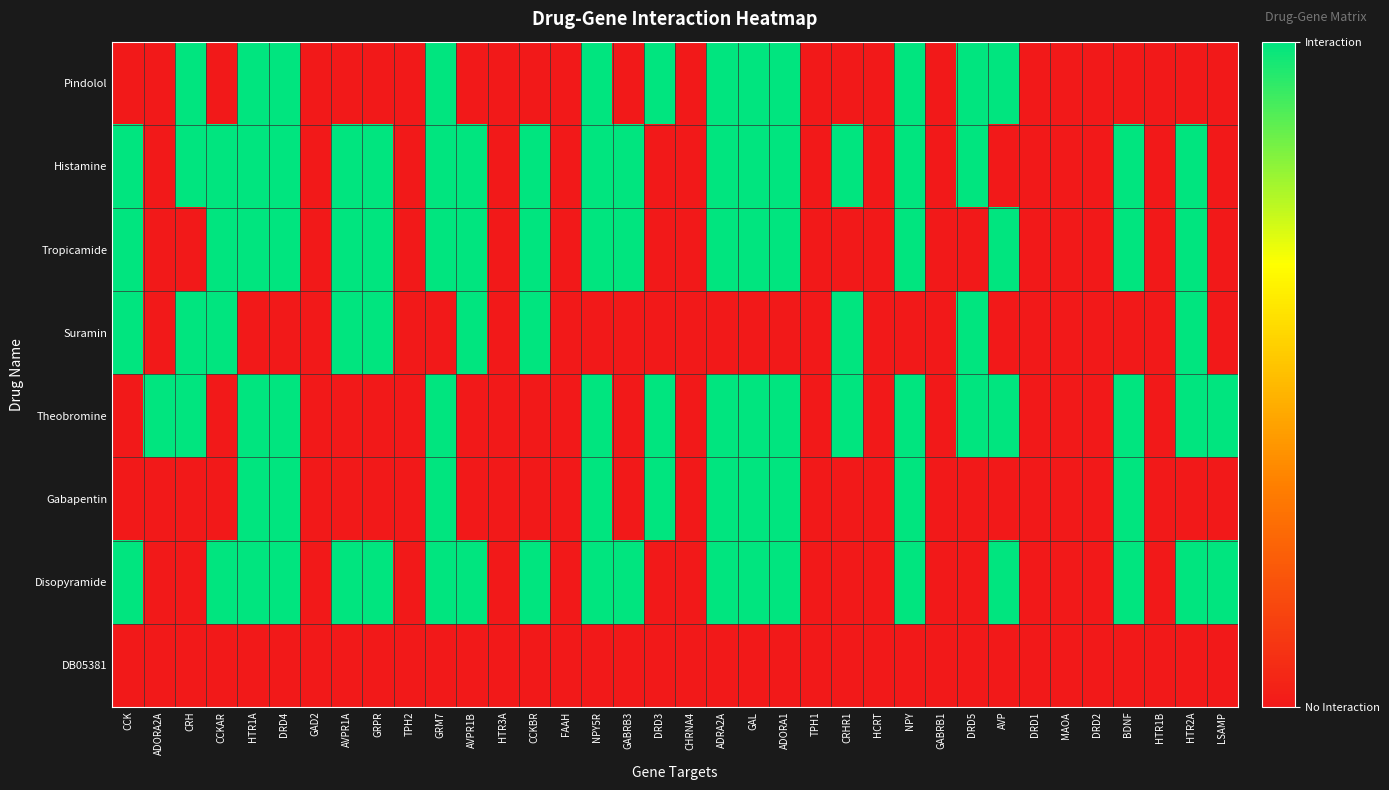

How many data points does each series have?

36